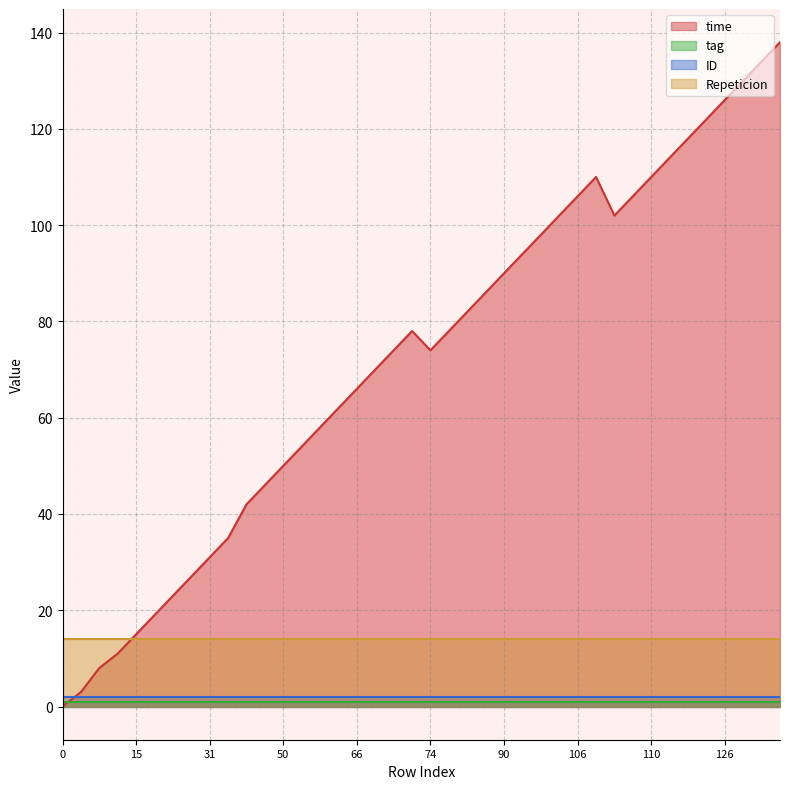

The value of Repeticion at 15 is 14. True or false?

True